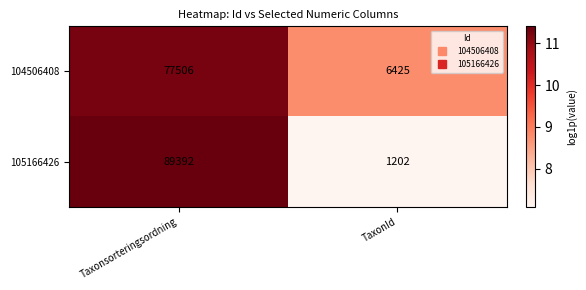

Rank the series by their maximum value, from lowest to highest.

104506408, 105166426